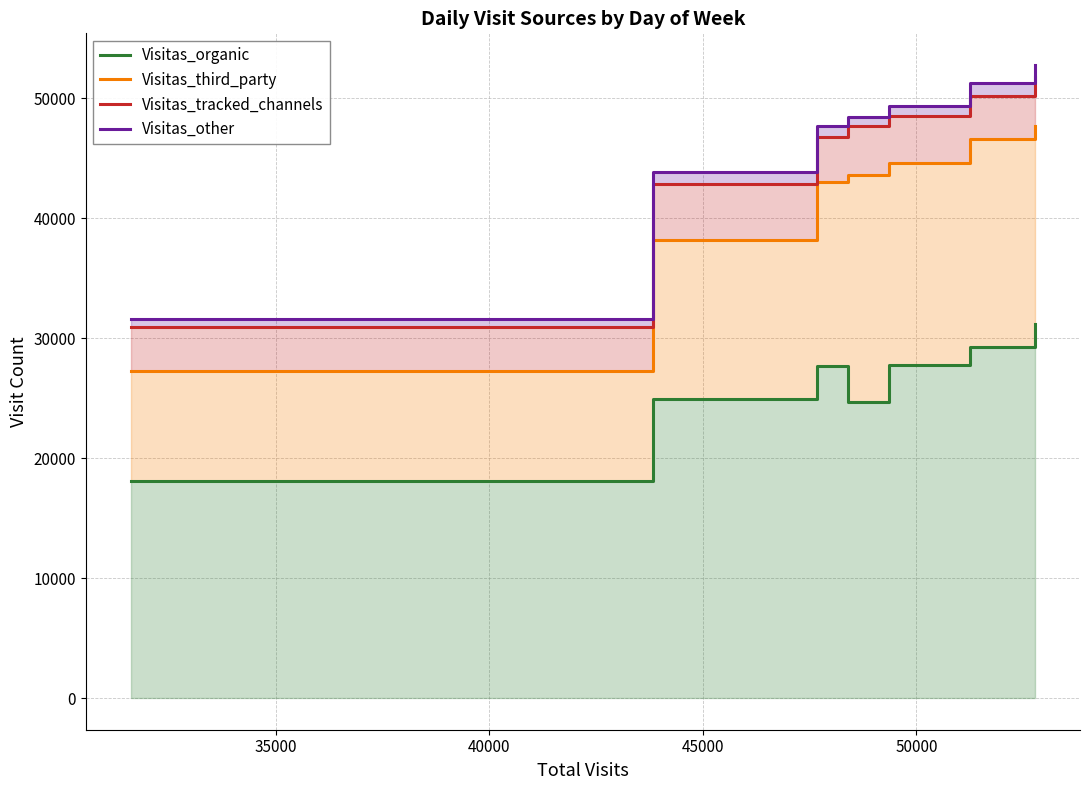

Which series has the largest total across all categories?

Visitas_other